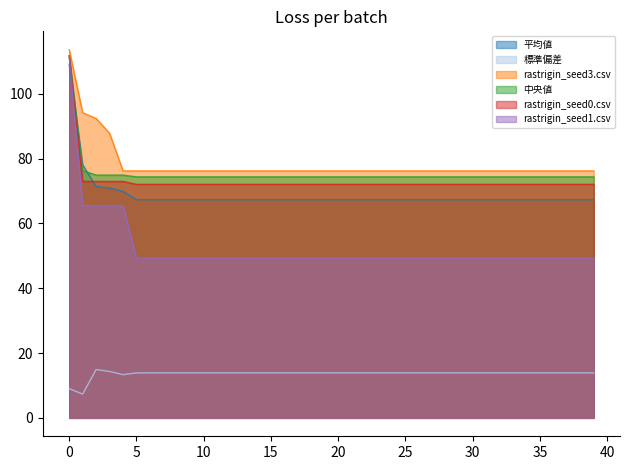

Reading right to left, extract all data points from this chart.

平均値: 67.3	67.3	67.3	67.3	67.3	67.3	67.3	67.3	67.3	67.3	67.3	67.3	67.3	67.3	67.3	67.3	67.3	67.3	67.3	67.3	67.3	67.3	67.3	67.3	67.3	67.3	67.3	67.3	67.3	67.3	67.3	67.3	67.3	67.3	67.3	69.9	71.0	71.4	78.1	109.0
標準偏差: 13.9	13.9	13.9	13.9	13.9	13.9	13.9	13.9	13.9	13.9	13.9	13.9	13.9	13.9	13.9	13.9	13.9	13.9	13.9	13.9	13.9	13.9	13.9	13.9	13.9	13.9	13.9	13.9	13.9	13.9	13.9	13.9	13.9	13.9	13.9	13.3	14.3	14.9	7.3	9.0
rastrigin_seed3.csv: 76.2	76.2	76.2	76.2	76.2	76.2	76.2	76.2	76.2	76.2	76.2	76.2	76.2	76.2	76.2	76.2	76.2	76.2	76.2	76.2	76.2	76.2	76.2	76.2	76.2	76.2	76.2	76.2	76.2	76.2	76.2	76.2	76.2	76.2	76.2	76.2	87.8	92.4	94.2	113.6
中央値: 74.4	74.4	74.4	74.4	74.4	74.4	74.4	74.4	74.4	74.4	74.4	74.4	74.4	74.4	74.4	74.4	74.4	74.4	74.4	74.4	74.4	74.4	74.4	74.4	74.4	74.4	74.4	74.4	74.4	74.4	74.4	74.4	74.4	74.4	74.4	74.9	74.9	74.9	76.3	111.7
rastrigin_seed0.csv: 72.1	72.1	72.1	72.1	72.1	72.1	72.1	72.1	72.1	72.1	72.1	72.1	72.1	72.1	72.1	72.1	72.1	72.1	72.1	72.1	72.1	72.1	72.1	72.1	72.1	72.1	72.1	72.1	72.1	72.1	72.1	72.1	72.1	72.1	72.1	73.0	73.0	73.0	73.0	111.8
rastrigin_seed1.csv: 49.3	49.3	49.3	49.3	49.3	49.3	49.3	49.3	49.3	49.3	49.3	49.3	49.3	49.3	49.3	49.3	49.3	49.3	49.3	49.3	49.3	49.3	49.3	49.3	49.3	49.3	49.3	49.3	49.3	49.3	49.3	49.3	49.3	49.3	49.3	65.5	65.5	65.5	65.5	111.7